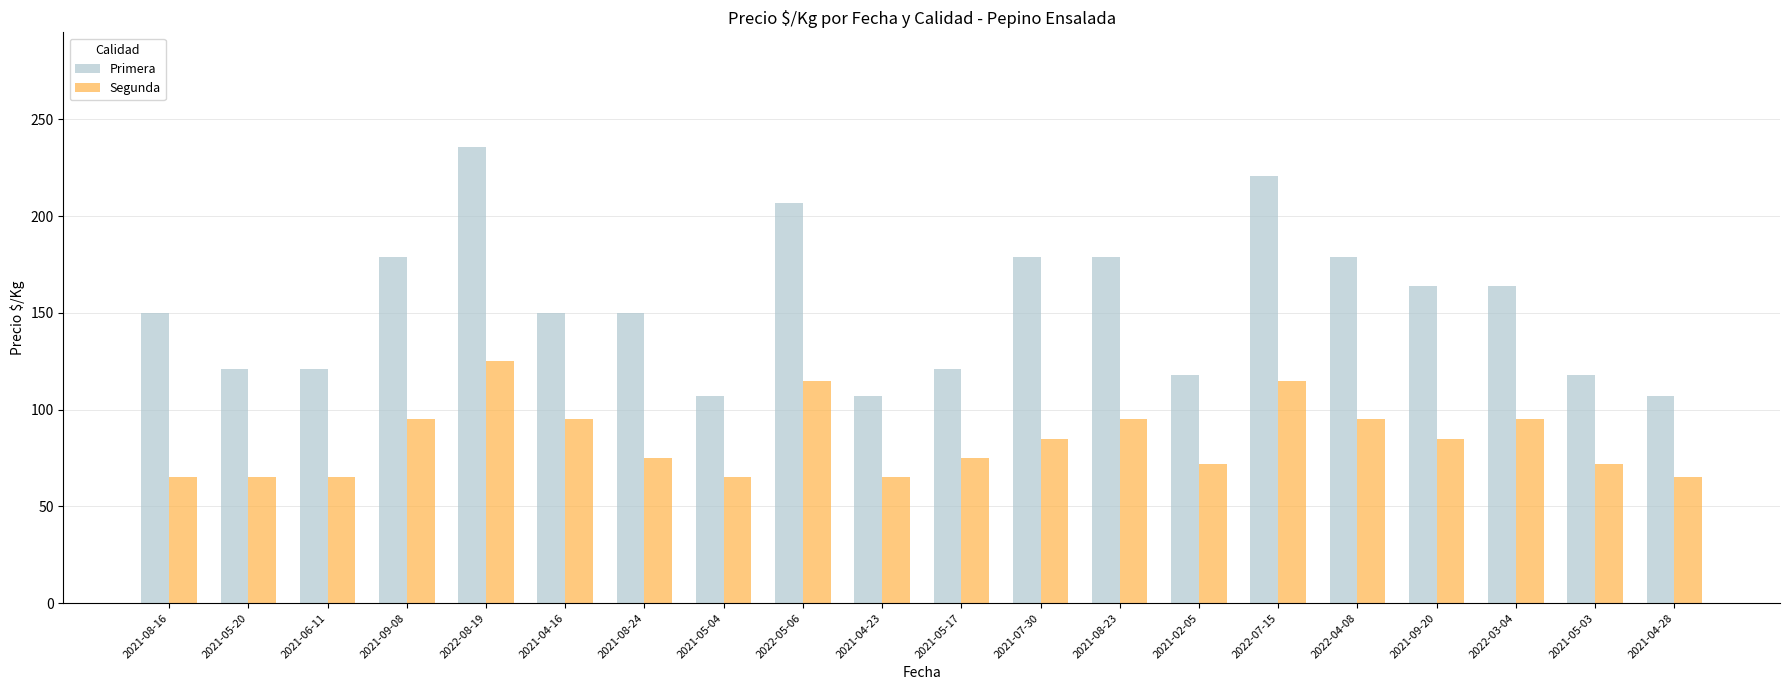

Reading left to right, list all the values displayed in this chart.

Primera: 2021-08-16=150	2021-05-20=121	2021-06-11=121	2021-09-08=179	2022-08-19=236	2021-04-16=150	2021-08-24=150	2021-05-04=107	2022-05-06=207	2021-04-23=107	2021-05-17=121	2021-07-30=179	2021-08-23=179	2021-02-05=118	2022-07-15=221	2022-04-08=179	2021-09-20=164	2022-03-04=164	2021-05-03=118	2021-04-28=107
Segunda: 2021-08-16=65	2021-05-20=65	2021-06-11=65	2021-09-08=95	2022-08-19=125	2021-04-16=95	2021-08-24=75	2021-05-04=65	2022-05-06=115	2021-04-23=65	2021-05-17=75	2021-07-30=85	2021-08-23=95	2021-02-05=72	2022-07-15=115	2022-04-08=95	2021-09-20=85	2022-03-04=95	2021-05-03=72	2021-04-28=65